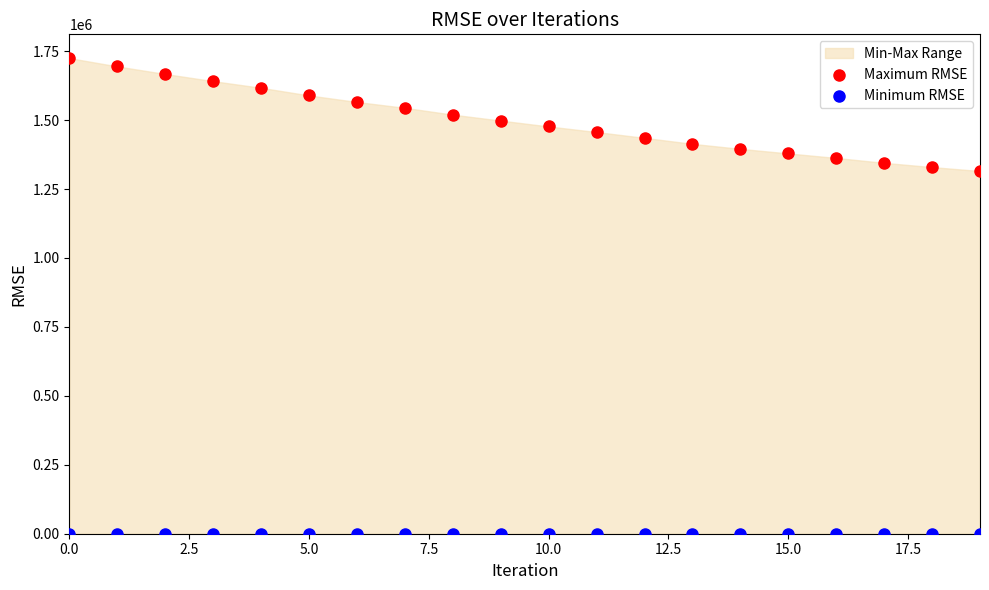

Which series reaches the maximum Y coordinate?

Maximum RMSE